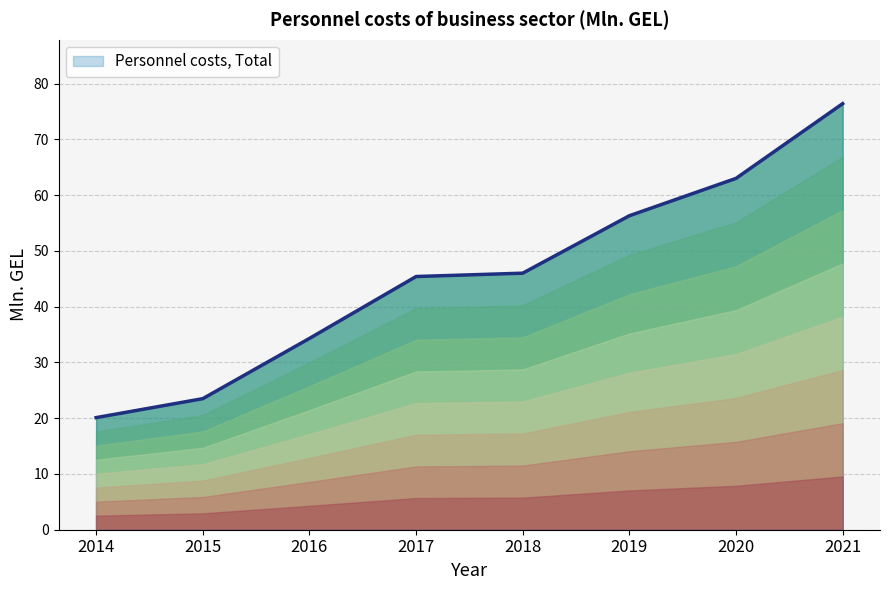

True or false: there are more than 2 points higher than both neighbors.

False